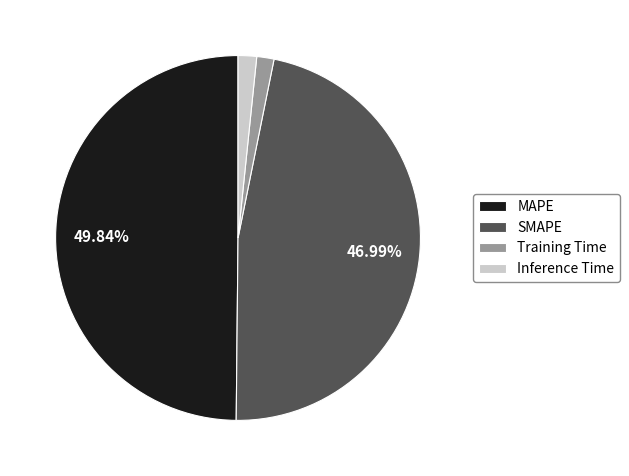

Does SMAPE represent more than half of the total?

No